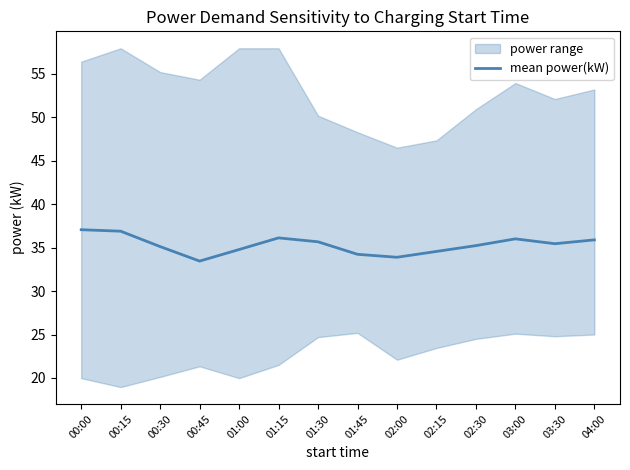

The mean power(kW) series shows 33.9 at 02:00. True or false?

True